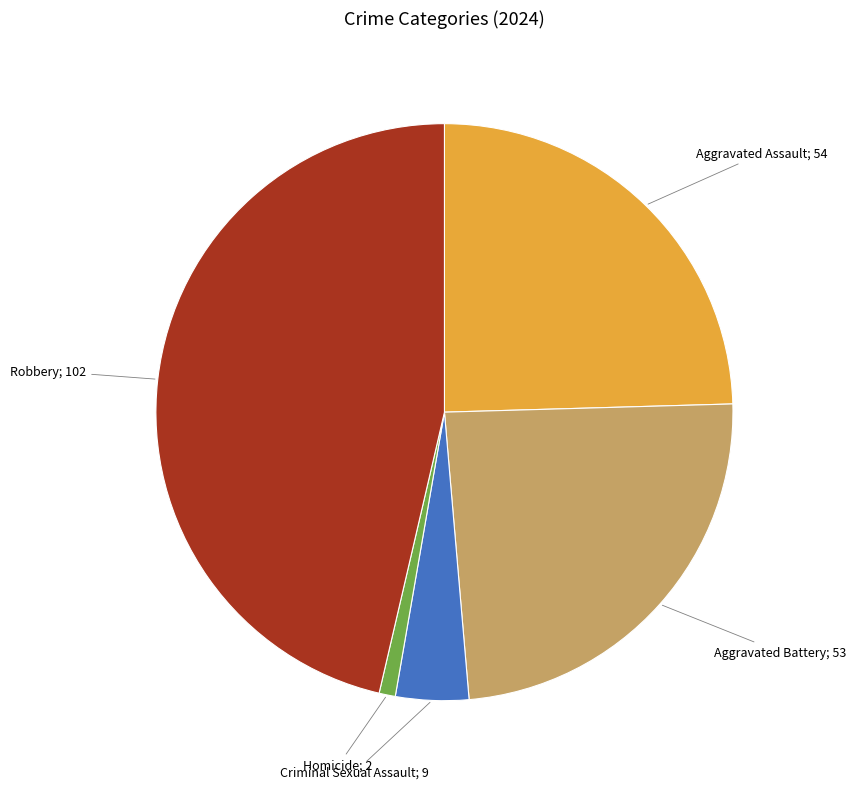

Is there a majority slice in this chart?

No